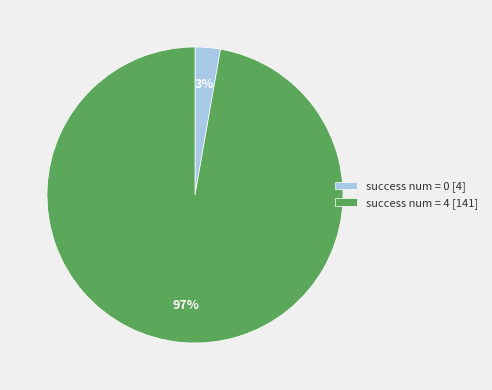

True or false: success num = 0 accounts for 8% of the total.

False